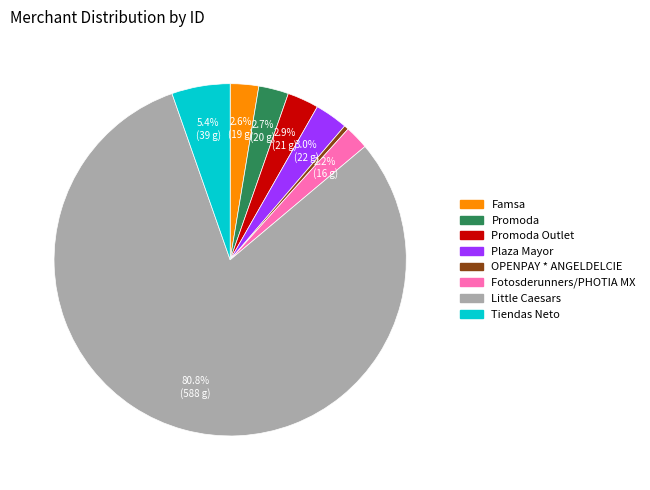

Is there a majority slice in this chart?

Yes